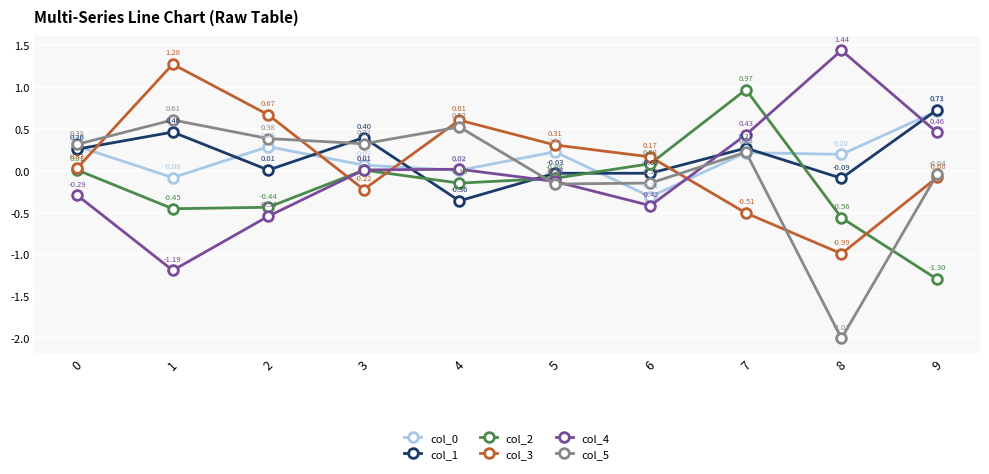

After their last crossing, which series has the higher values: col_1 or col_2?

col_1